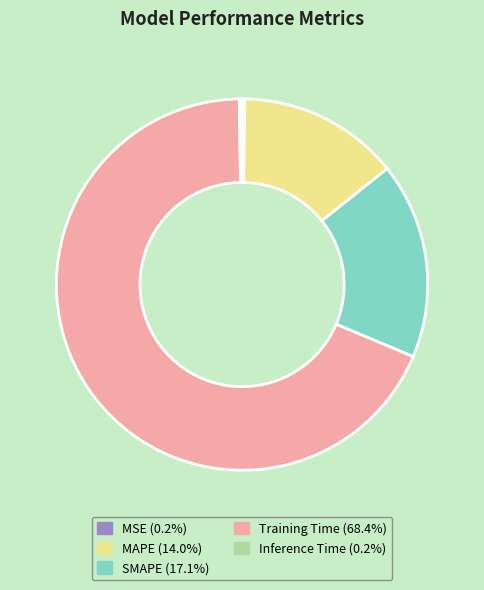

Combined, do MAPE (14.0%) and Training Time (68.4%) account for over 50%?

Yes